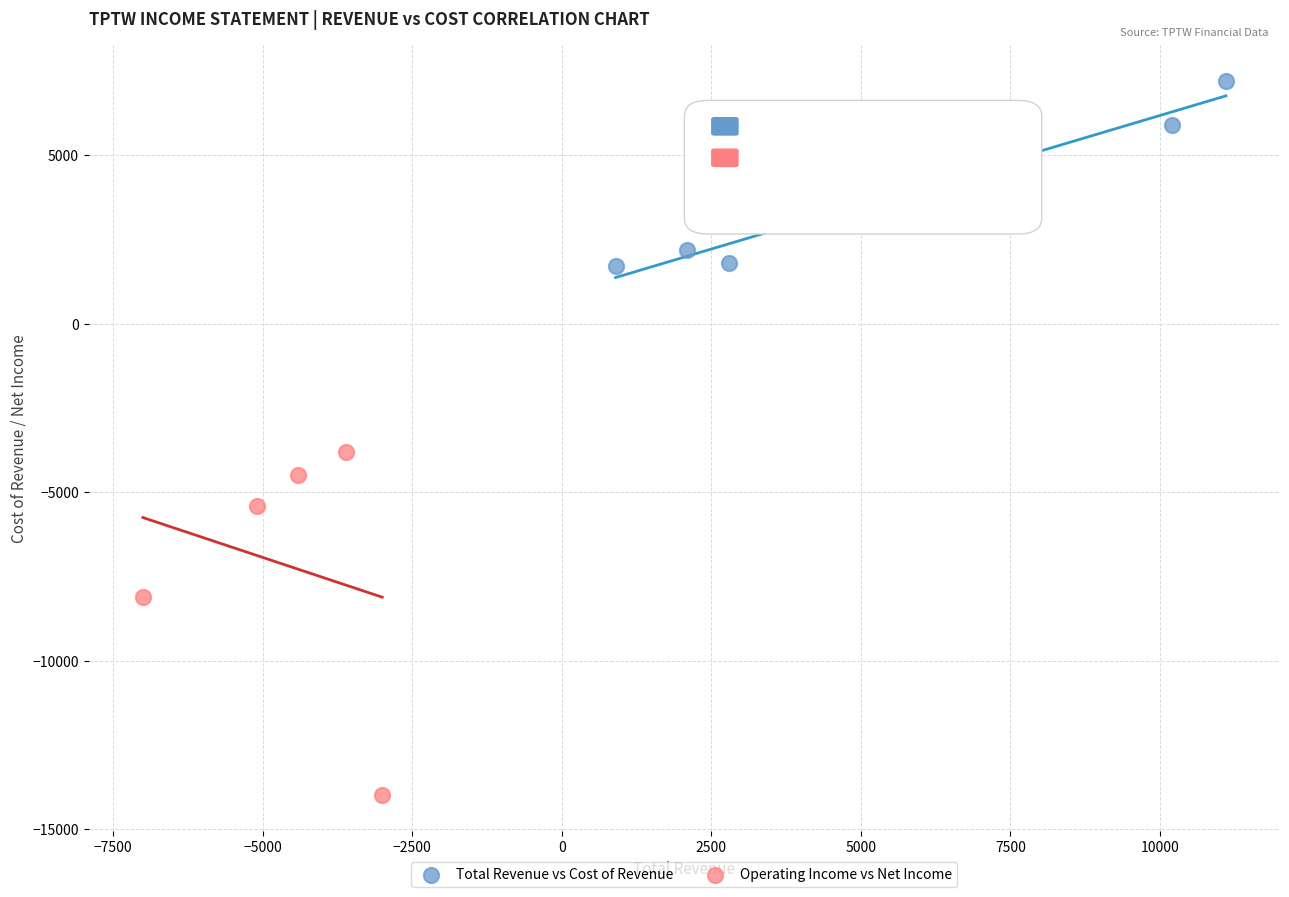

Which series contains the highest Y value?

Total Revenue vs Cost of Revenue